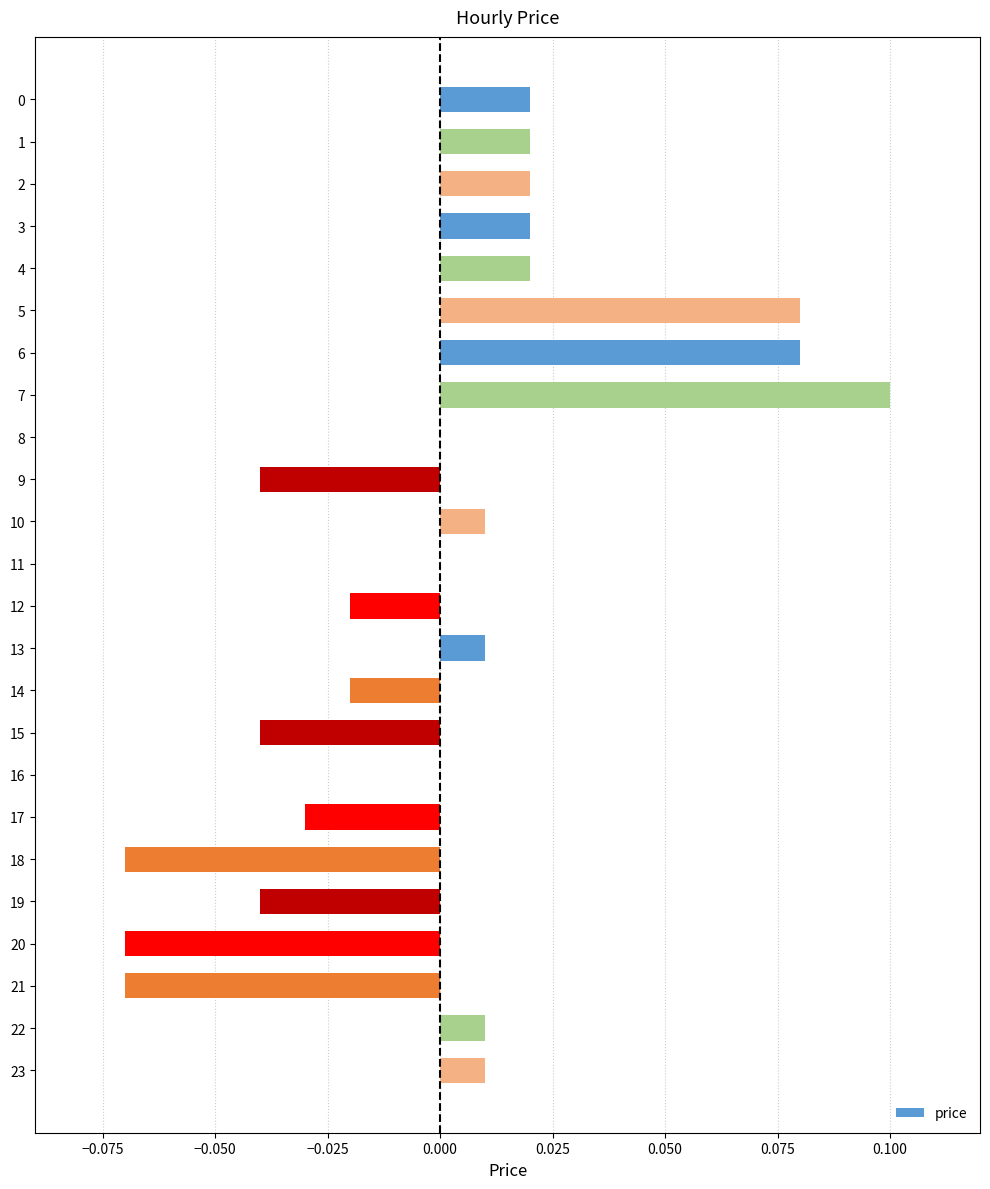

Between 11 and 3, which is larger?

3